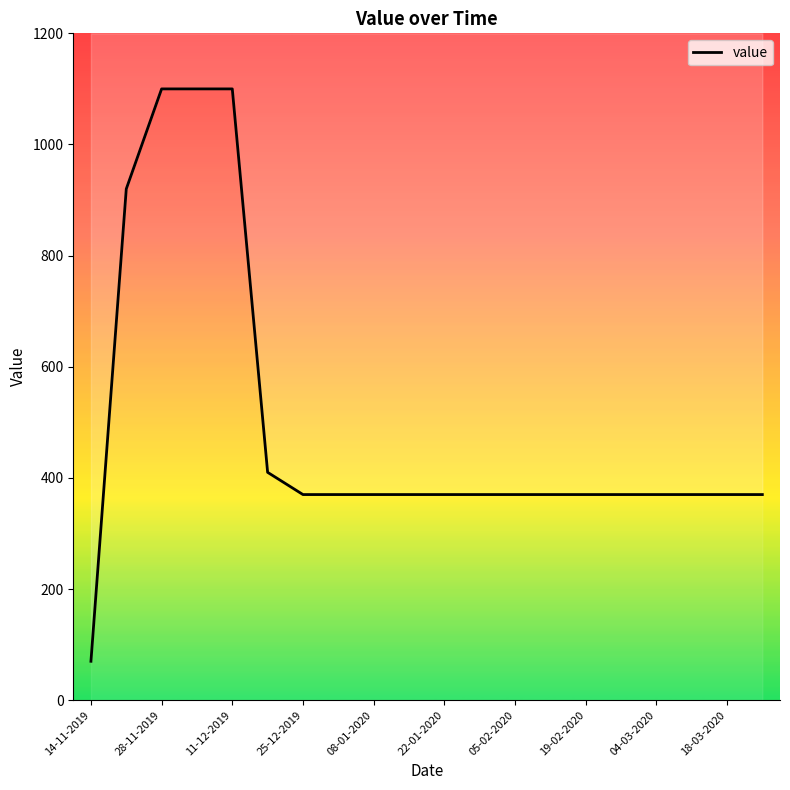

Which has a higher value, 15 or 11?

15